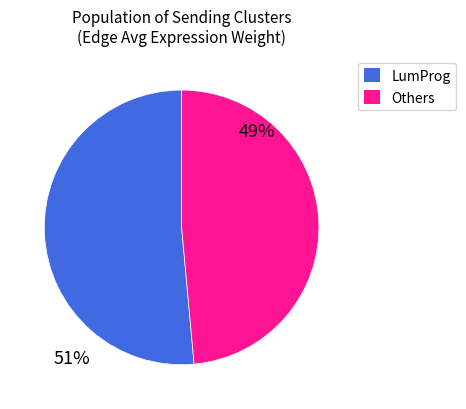

How many slices are in this pie chart?

2